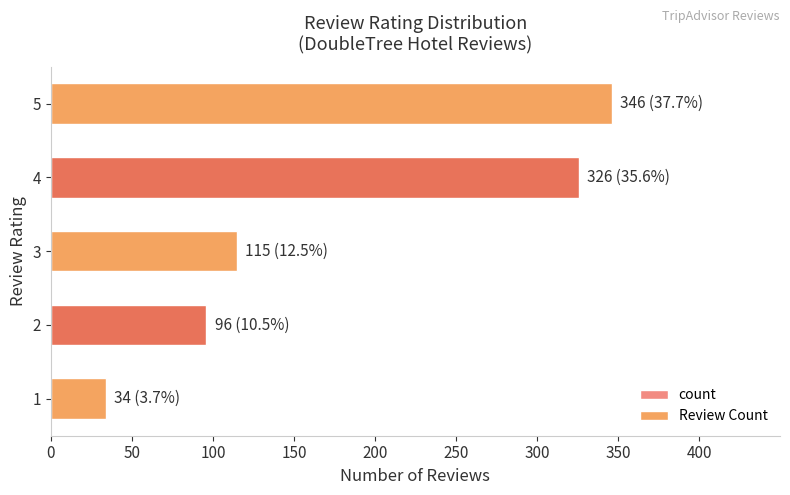

How many bars are there in total?

10